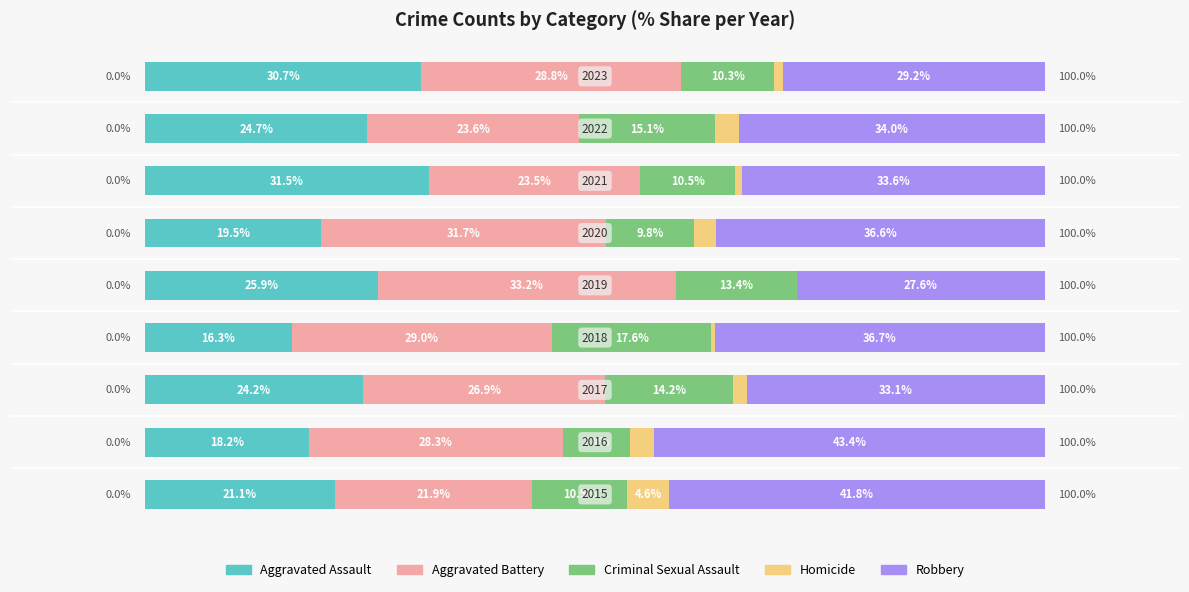

What are all the series names shown in the legend?

Aggravated Assault, Aggravated Battery, Criminal Sexual Assault, Homicide, Robbery